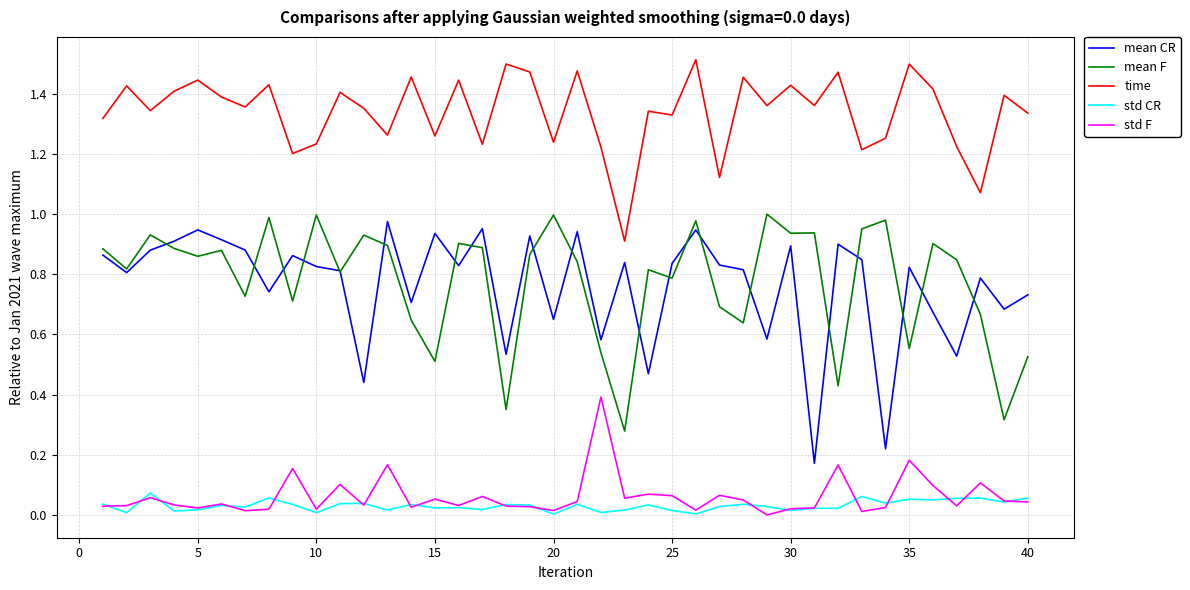

True or false: time and mean F intersect in this chart.

False